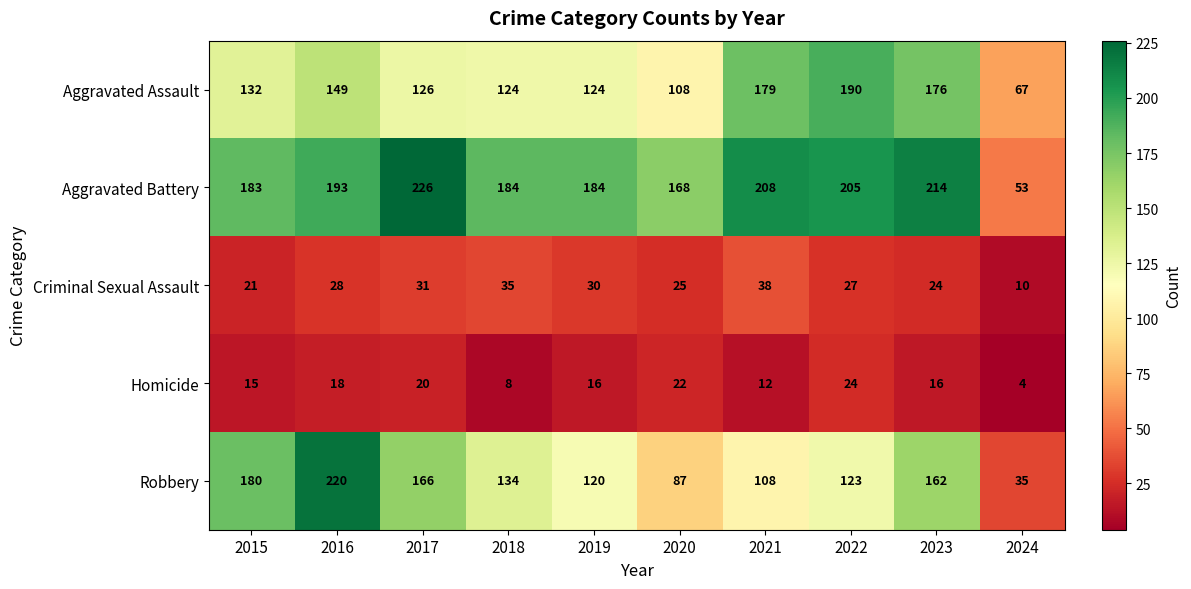

List the labels in order of Robbery value, smallest first.

2024, 2020, 2021, 2019, 2022, 2018, 2023, 2017, 2015, 2016